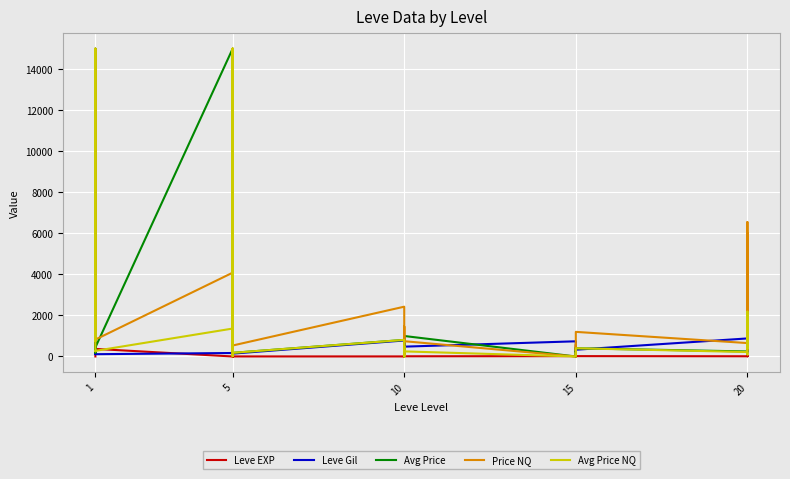

The Price NQ series shows 306.2 at 1. True or false?

False